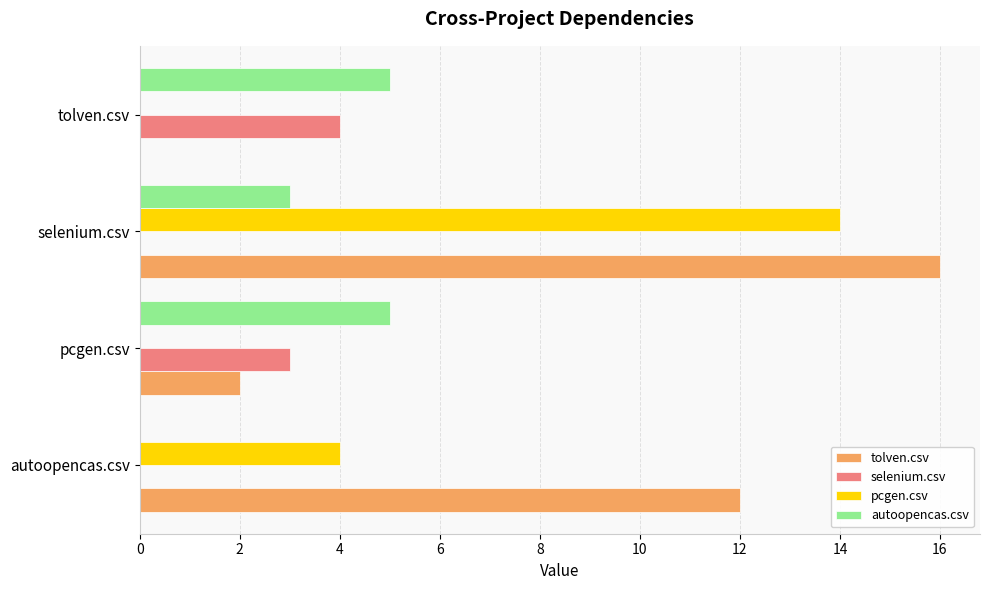

What is the total value across all series at pcgen.csv?

10